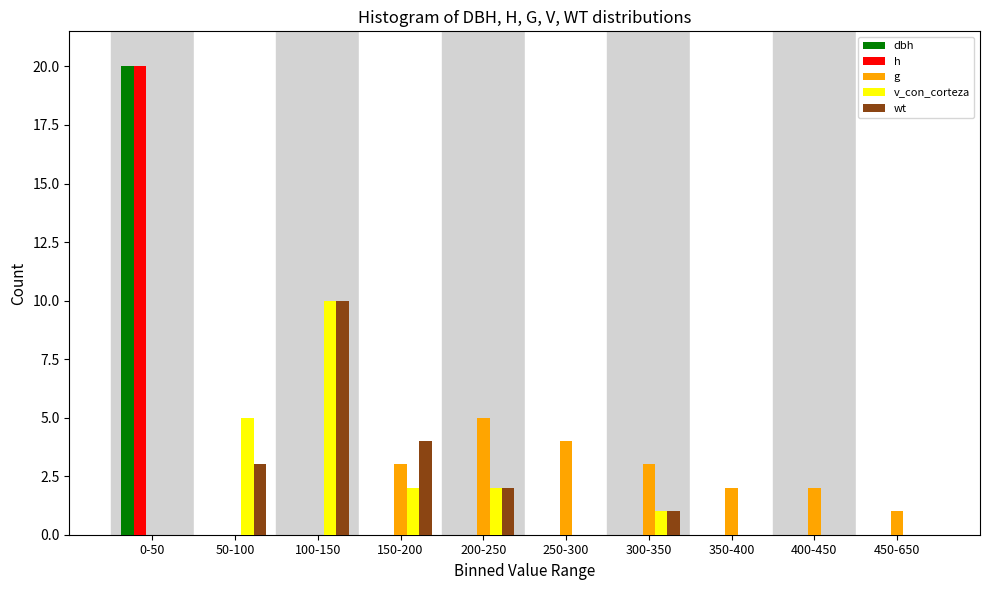

What is the highest value of the g series?

5